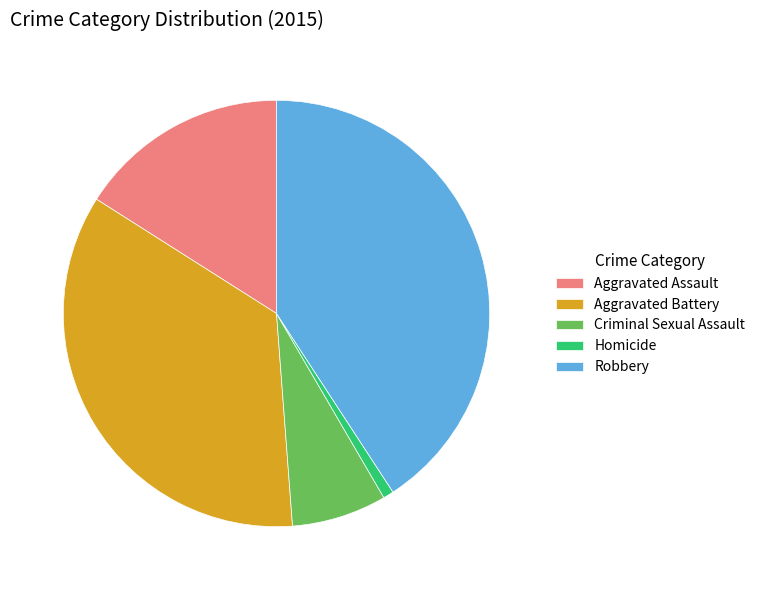

Is it true that Homicide is 1% of the pie?

True